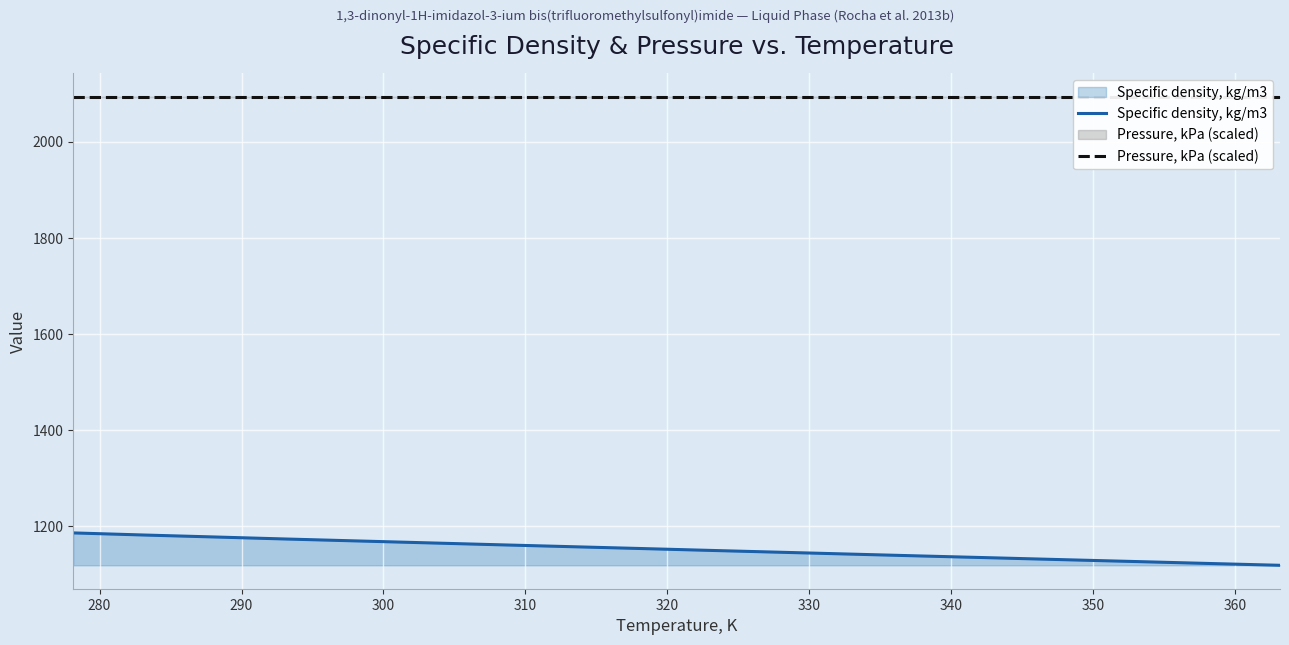

Which series has the widest spread of values?

Specific density, kg/m3